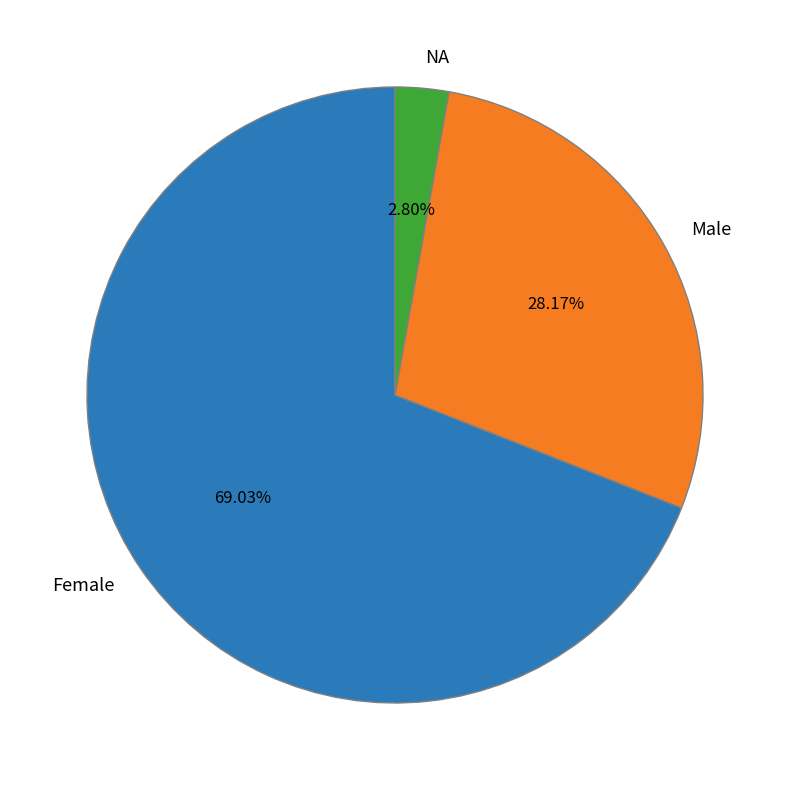

Between NA and Female, which is larger?

Female